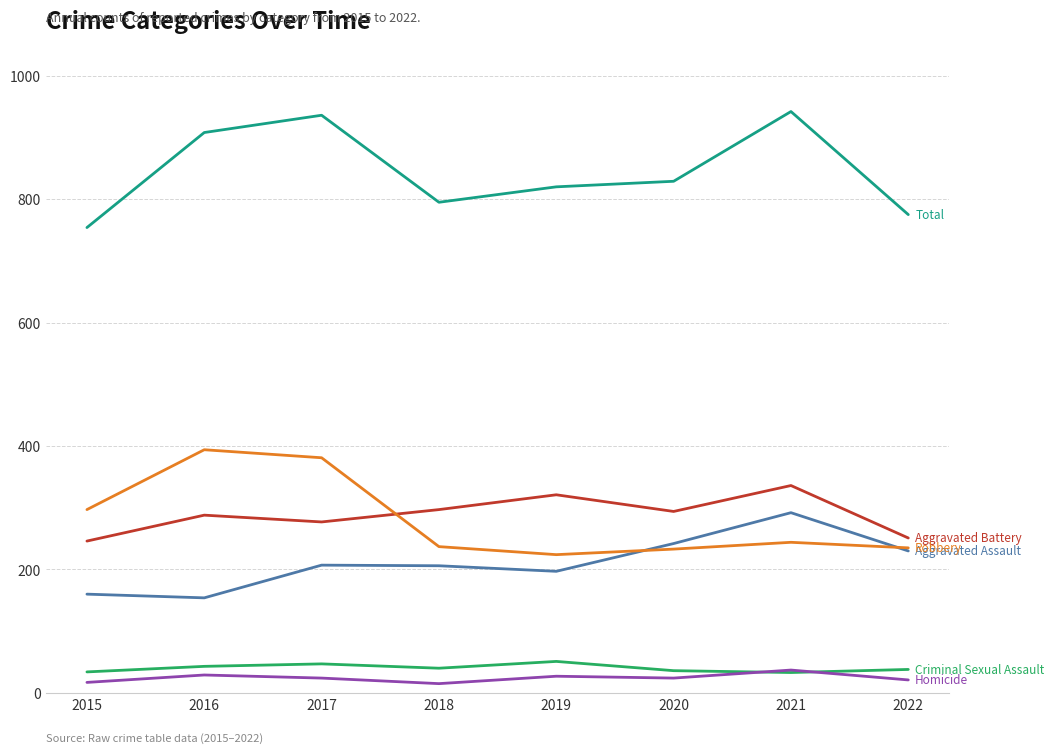

What is the difference between the highest and lowest values at 2017?

912